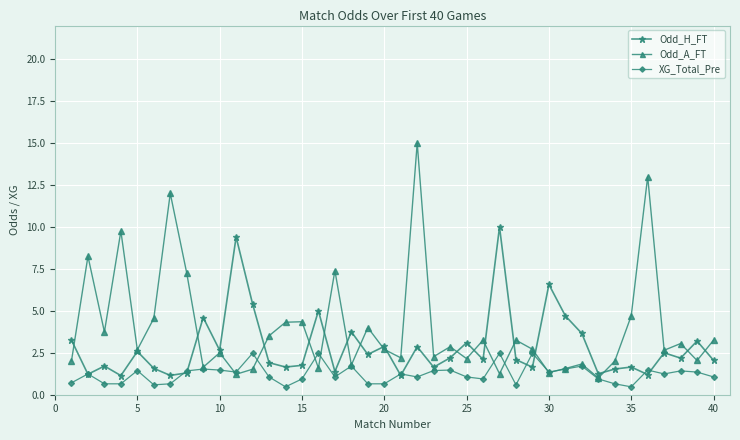

List the series in order of their overall mean, lowest first.

XG_Total_Pre, Odd_H_FT, Odd_A_FT